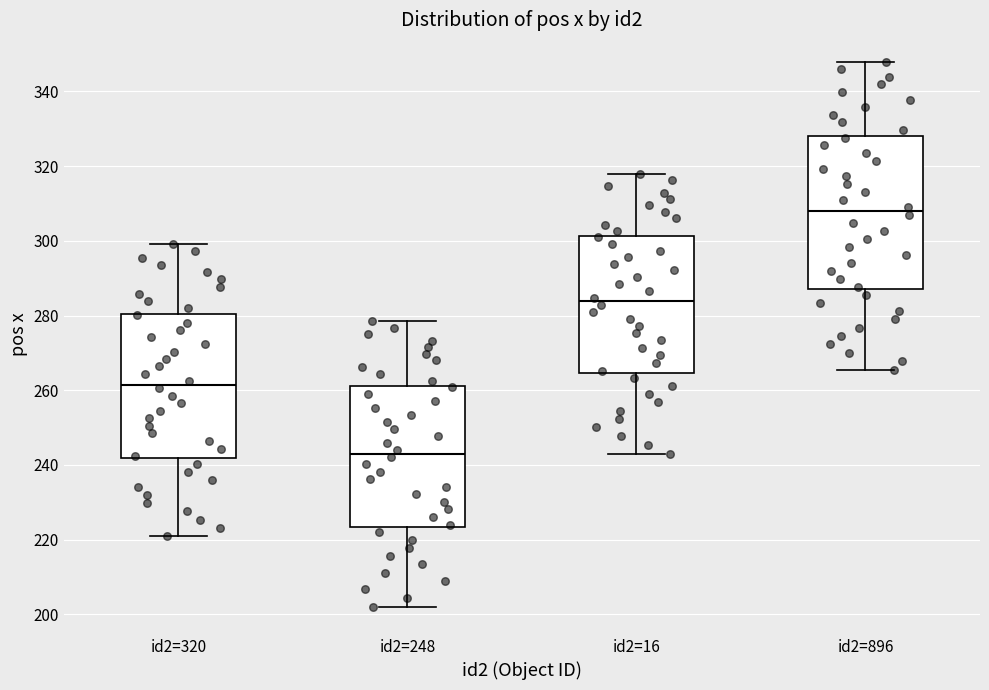

Which box has the highest median line?

id2=896